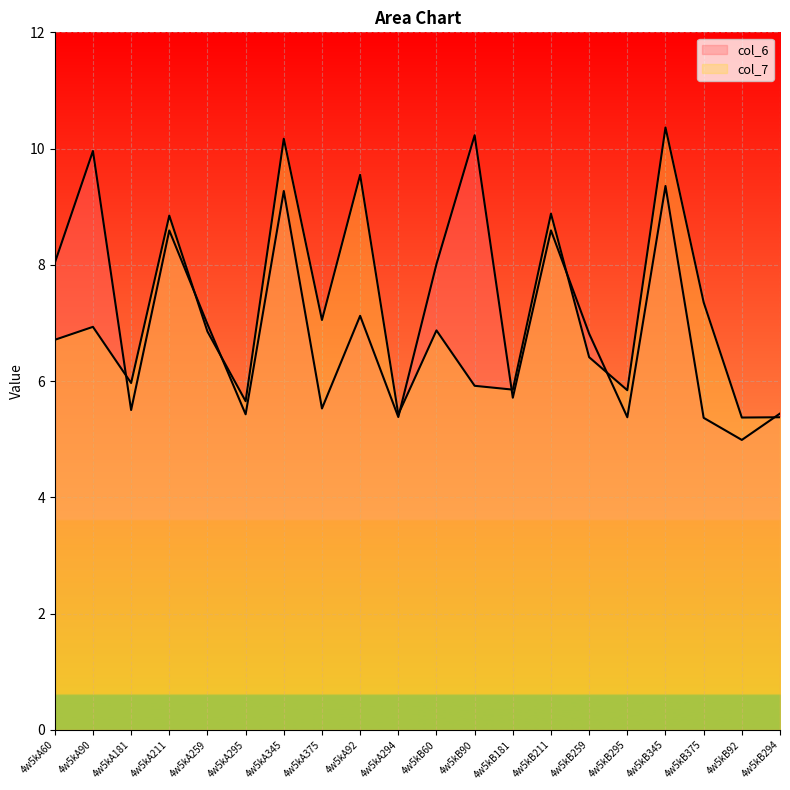

At which category is the sum across all series the highest?

4w5kB345